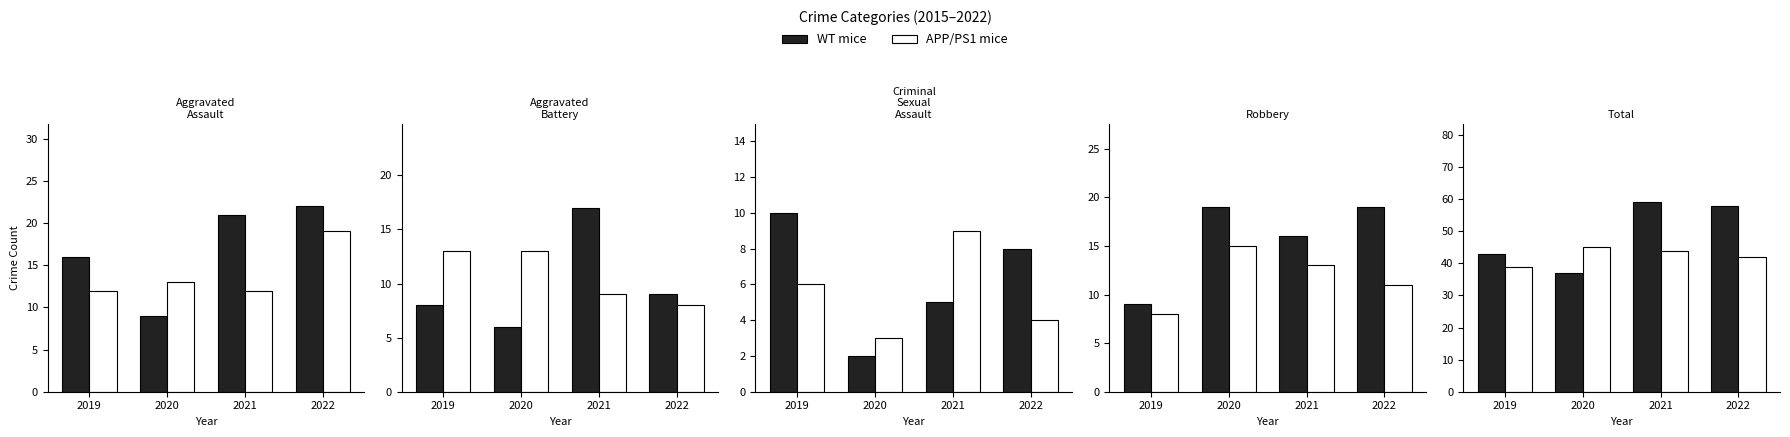

Between 2020 and 2022, which series saw the biggest shift?

WT mice